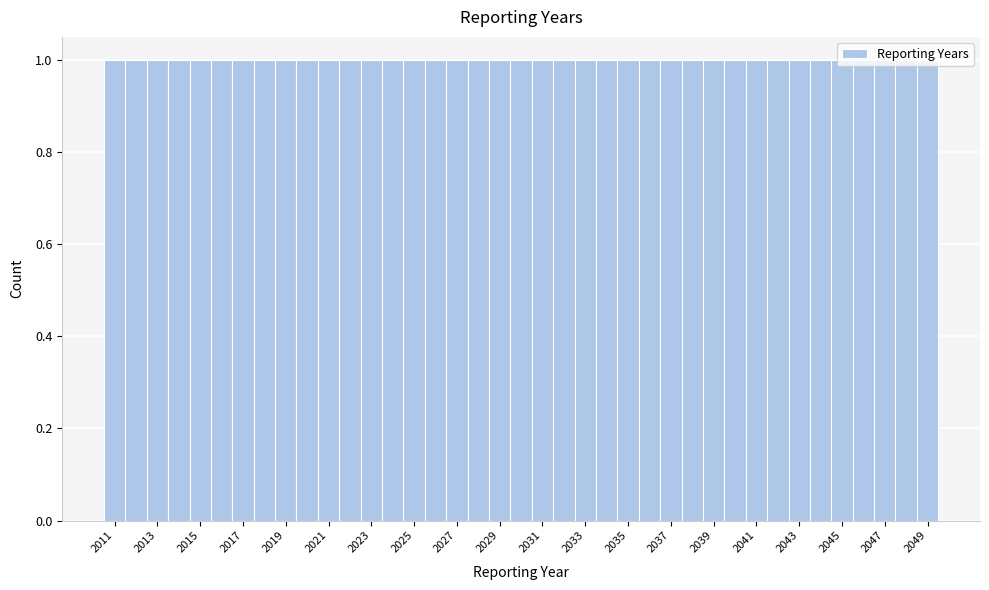

How tall is the bar that spans 2043.5 to 2044.5 on the x-axis? Neither the bar edges nor the heights are printed on the chart, so give them approximately, as read against the axes.

1